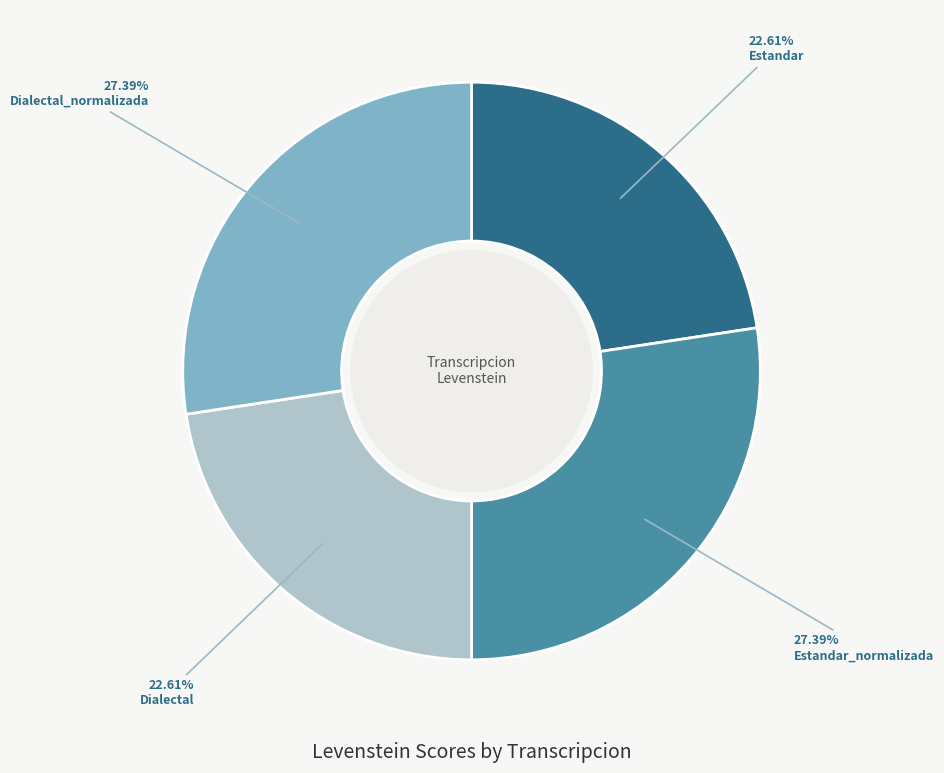

How many segments does this pie chart have?

4